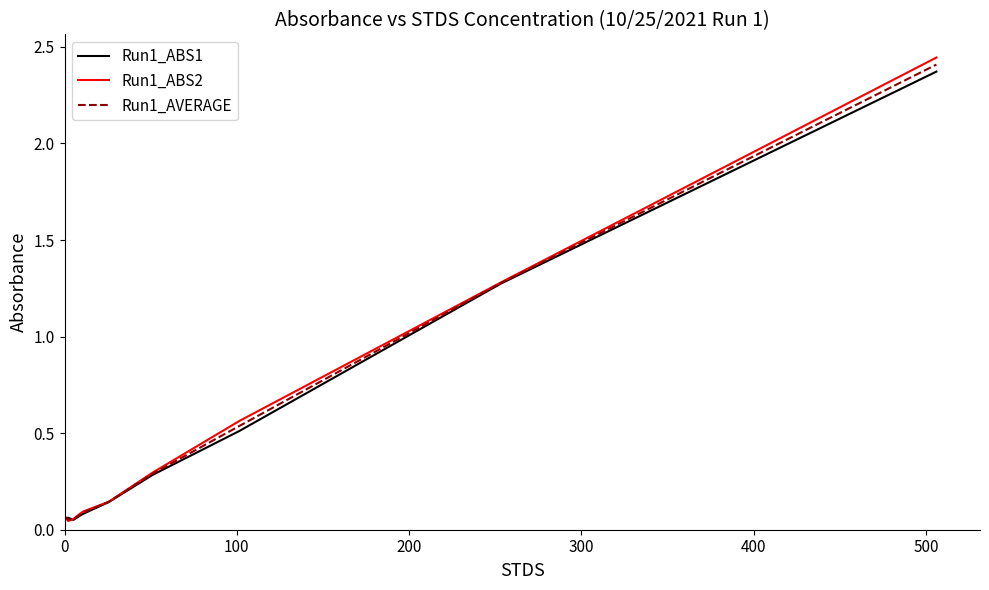

How many interior local valleys does the Run1_ABS2 series have?

1